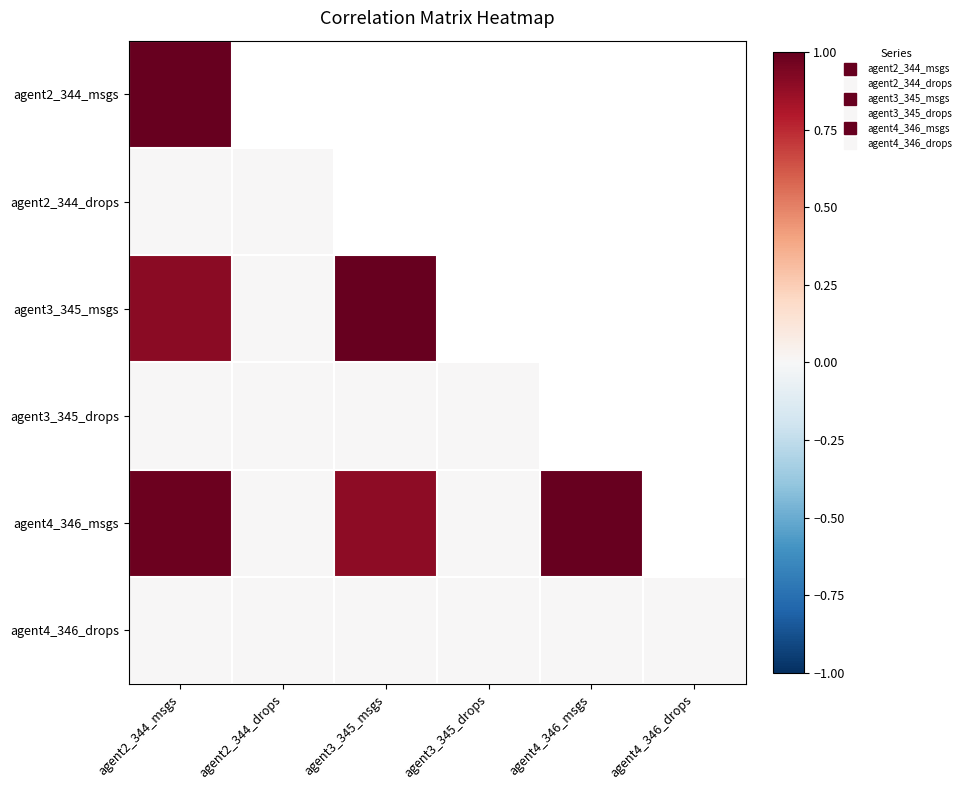

How many data points does each series have?

6